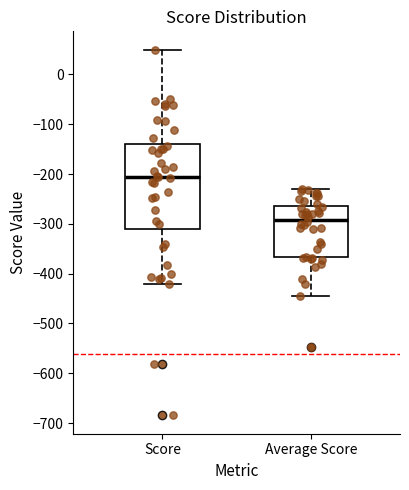

Where does the median line of the box for Score sit on the y-axis? The values are not printed on the chart, so give them approximately, as read against the axis.

-210